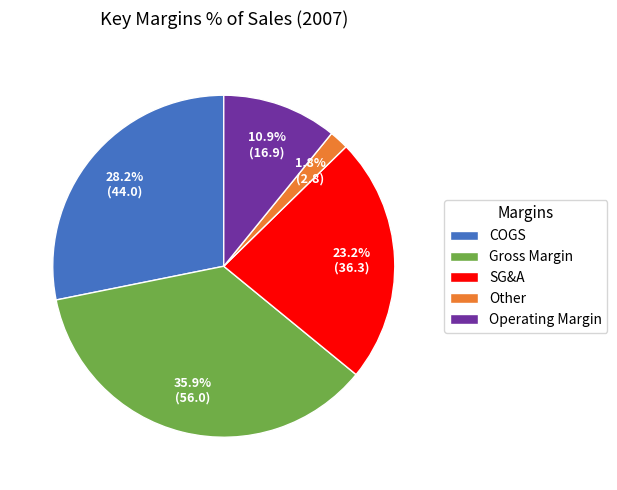

Is there any slice that represents more than half of the pie?

No